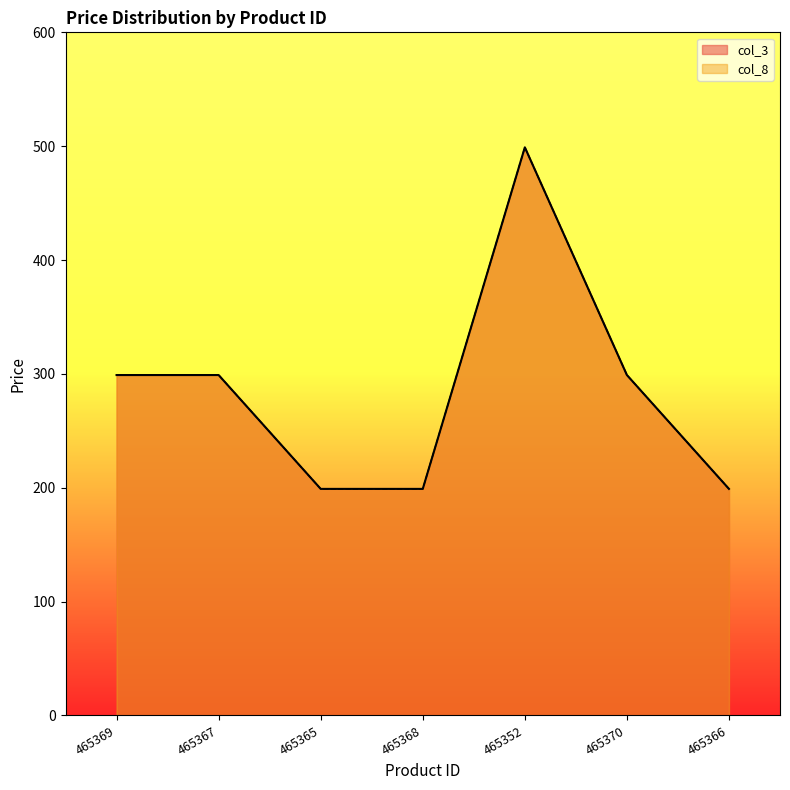

How many col_3 values are between 199 and 299?

6